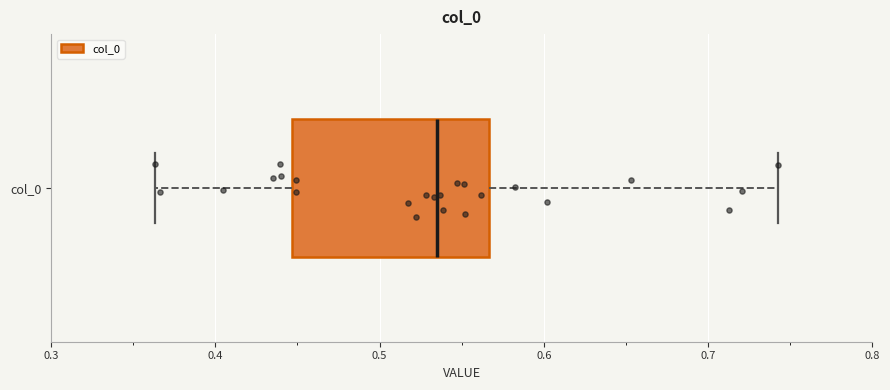

Read this box plot against the x-axis: the position of the median line, the range covered by the box, and the ends of both whiskers. The values are not printed on the chart, so give them approximately, as read against the axis.

median 0.53, box 0.45 to 0.57, whiskers 0.36 to 0.74